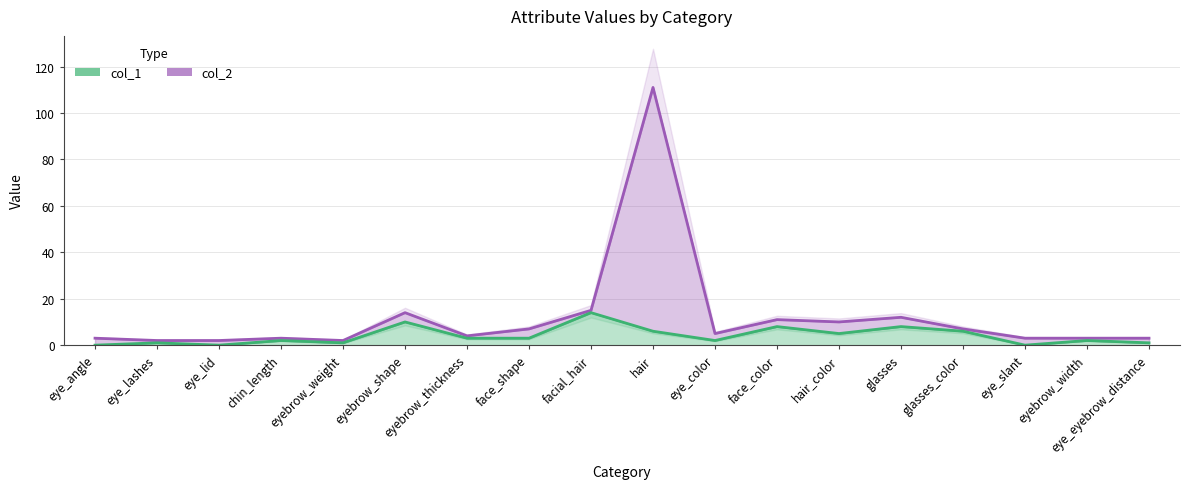

How many data points does each series have?

18